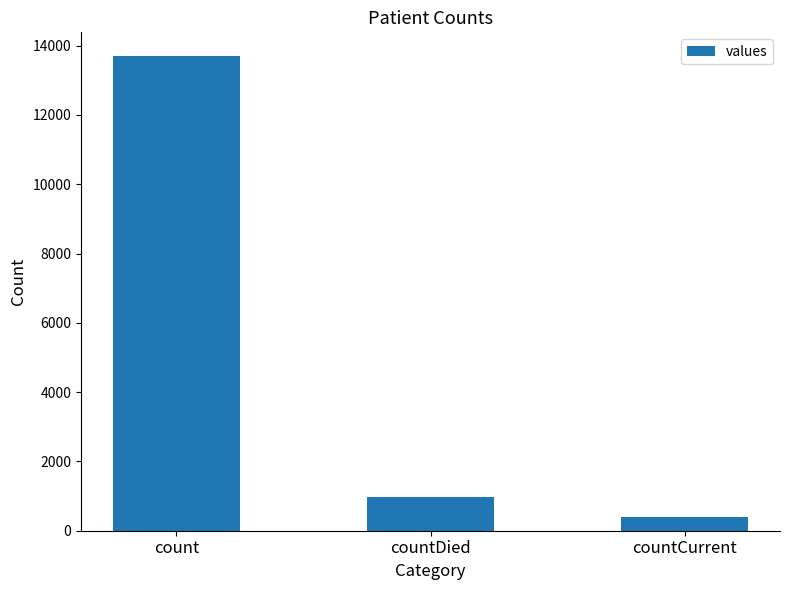

What is the label of the 3rd bar from the left?

countCurrent